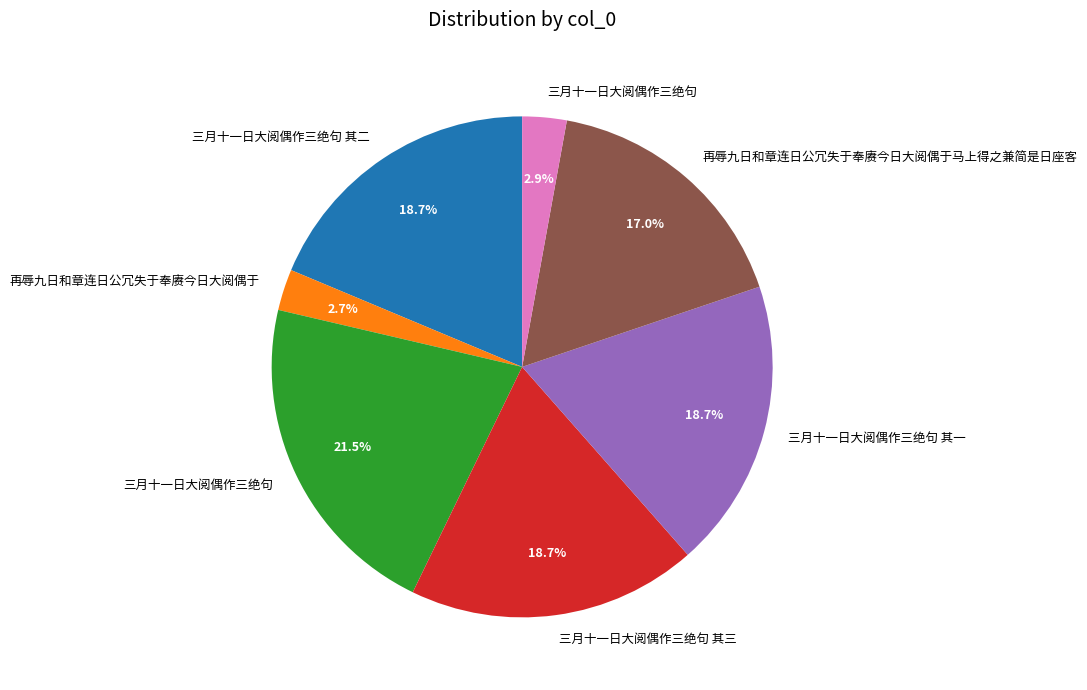

Is there a majority slice in this chart?

No